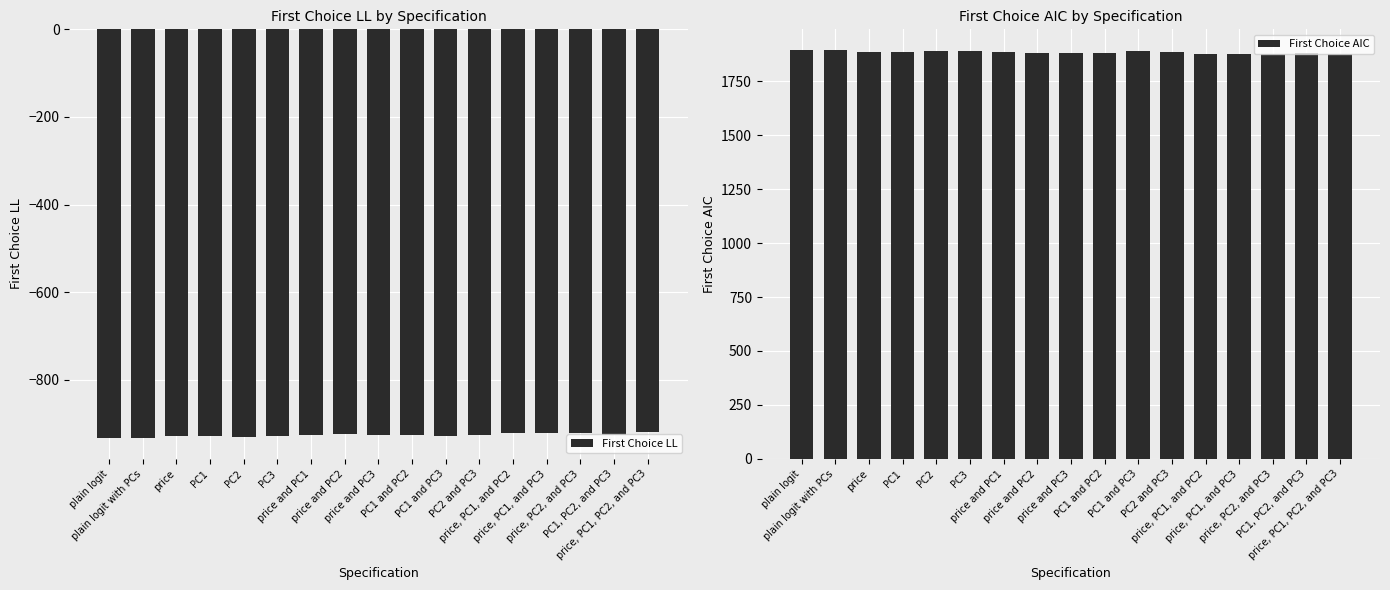

What is the sum of the First Choice LL values at price and PC1 and PC2?

-1853.2